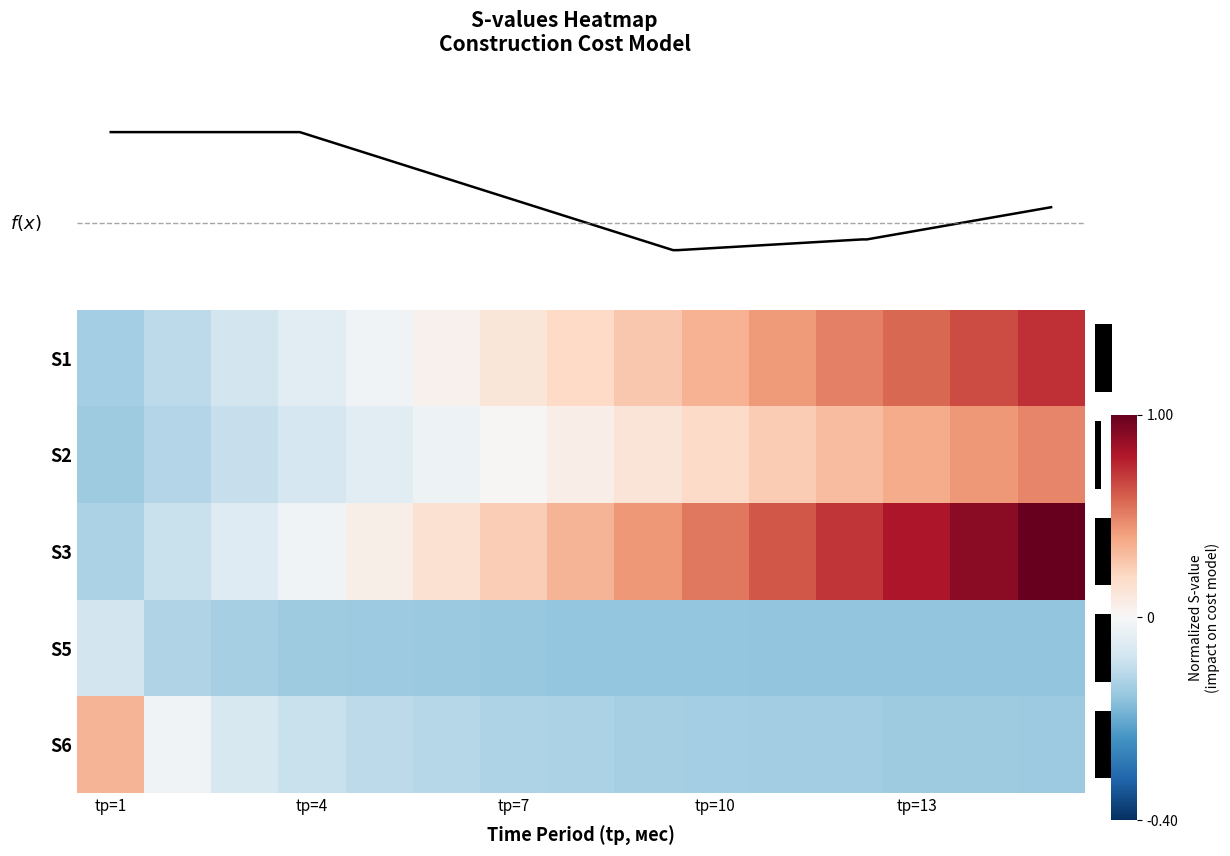

Reading left to right, extract all data points from this chart.

row_0: -0.3	-0.3	-0.2	-0.1	-0.0	0.0	0.1	0.2	0.3	0.3	0.4	0.5	0.6	0.7	0.7
row_1: -0.4	-0.3	-0.2	-0.2	-0.1	-0.1	0.0	0.1	0.1	0.2	0.3	0.3	0.4	0.4	0.5
row_2: -0.3	-0.2	-0.1	-0.0	0.1	0.2	0.2	0.3	0.4	0.5	0.6	0.7	0.8	0.9	1.0
row_3: -0.2	-0.3	-0.3	-0.4	-0.4	-0.4	-0.4	-0.4	-0.4	-0.4	-0.4	-0.4	-0.4	-0.4	-0.4
row_4: 0.3	-0.0	-0.2	-0.2	-0.3	-0.3	-0.3	-0.3	-0.3	-0.3	-0.3	-0.3	-0.4	-0.4	-0.4